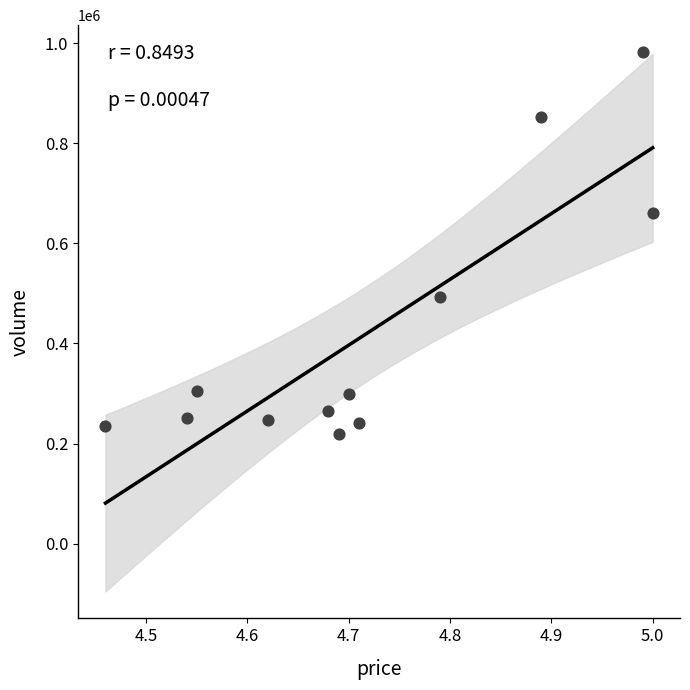

What Y value in the scatter plot is closest to 600161?

661131